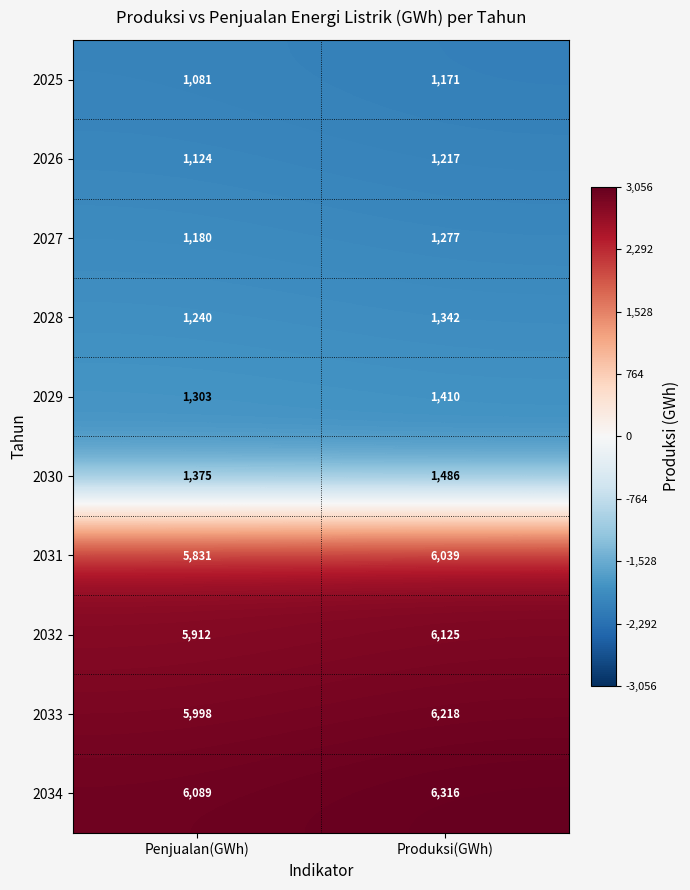

List the series in order of their peak value, lowest first.

2025, 2026, 2027, 2028, 2029, 2030, 2031, 2032, 2033, 2034